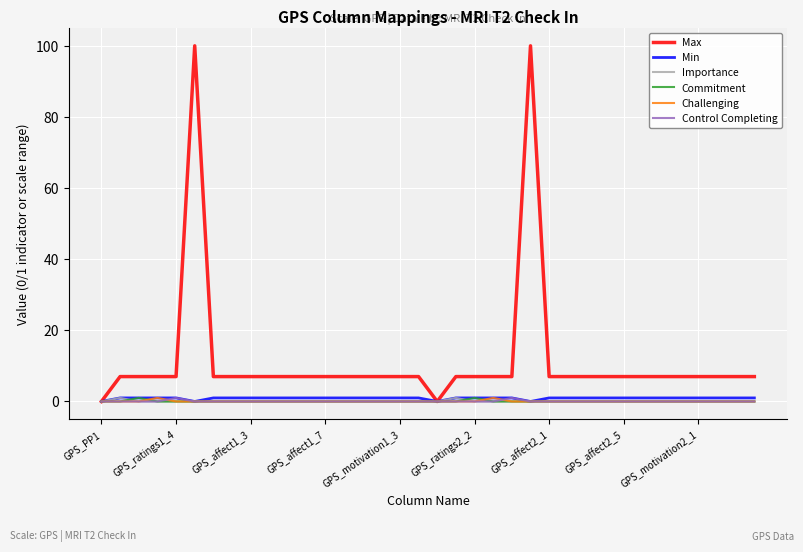

Does the chart display data point markers on the line(s)?

No